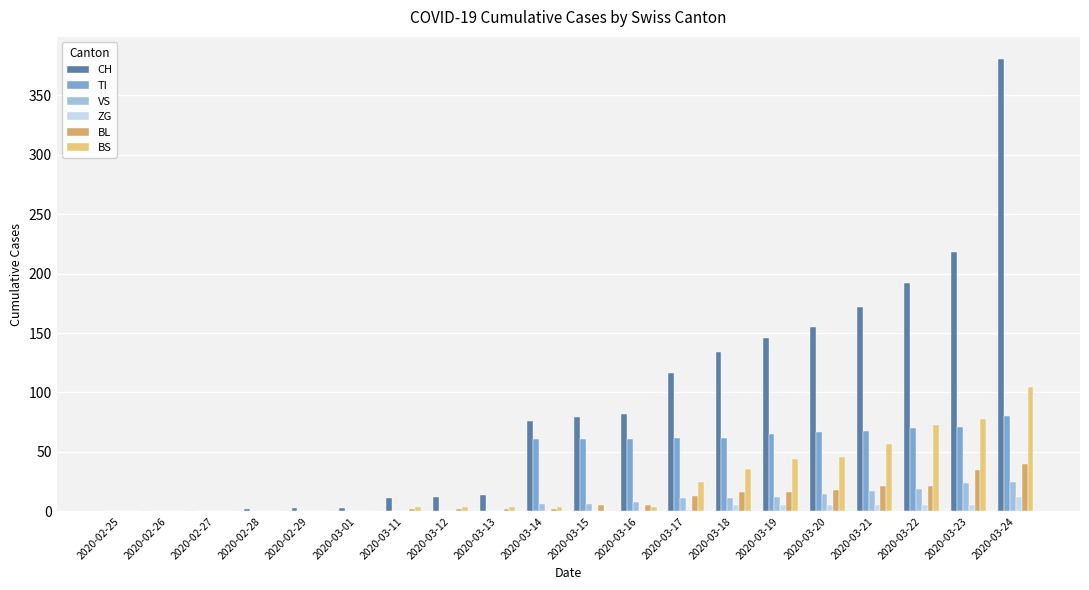

Is the value of VS at 2020-03-12 greater than the value of TI at 2020-03-24?

No